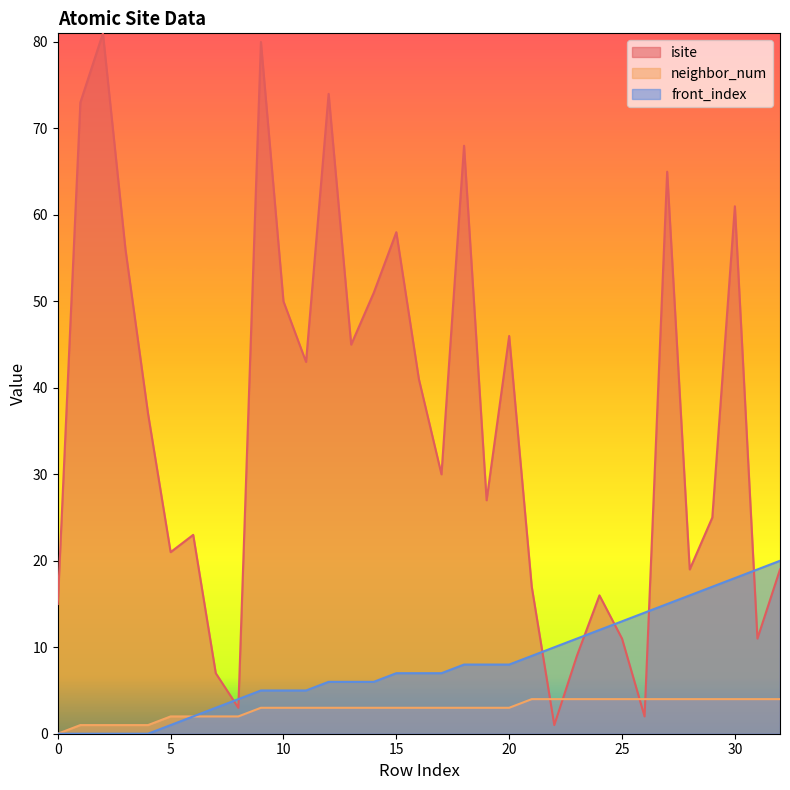

Reading left to right, what are all the values shown in this chart?

isite: 0=15	1=73	2=81	3=56	4=37	5=21	6=23	7=7	8=3	9=80	10=50	11=43	12=74	13=45	14=51	15=58	16=41	17=30	18=68	19=27	20=46	21=17	22=1	23=9	24=16	25=11	26=2	27=65	28=19	29=25	30=61	31=11	32=19
neighbor_num: 0=0	1=1	2=1	3=1	4=1	5=2	6=2	7=2	8=2	9=3	10=3	11=3	12=3	13=3	14=3	15=3	16=3	17=3	18=3	19=3	20=3	21=4	22=4	23=4	24=4	25=4	26=4	27=4	28=4	29=4	30=4	31=4	32=4
front_index: 0=0	1=0	2=0	3=0	4=0	5=1	6=2	7=3	8=4	9=5	10=5	11=5	12=6	13=6	14=6	15=7	16=7	17=7	18=8	19=8	20=8	21=9	22=10	23=11	24=12	25=13	26=14	27=15	28=16	29=17	30=18	31=19	32=20